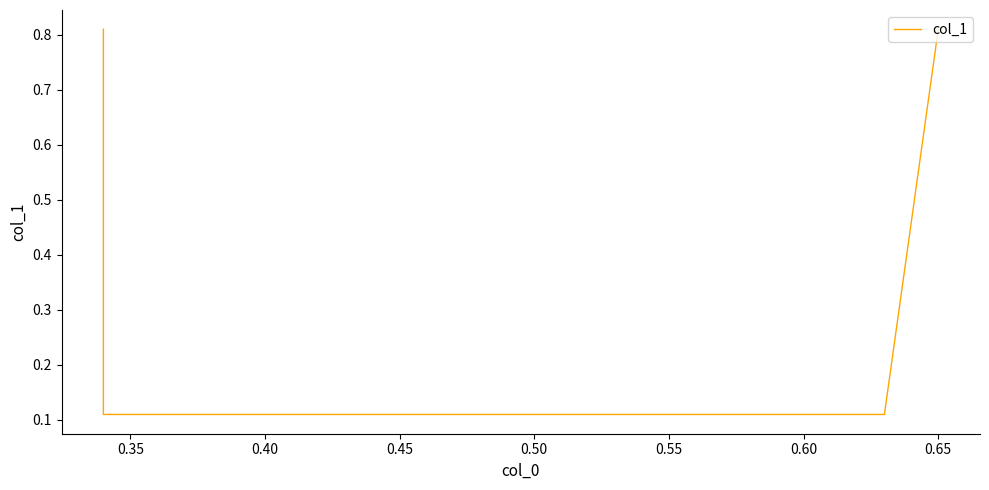

What is the sum of all values?

1.8